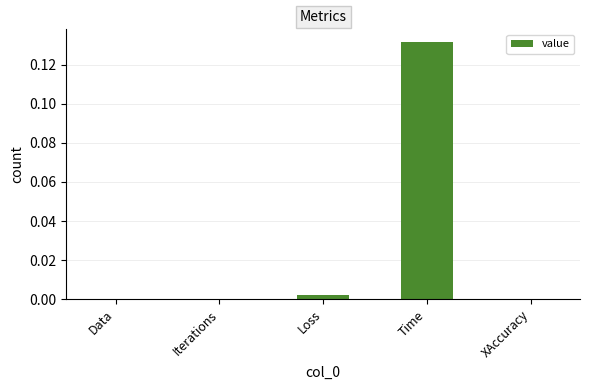

What is the change in value from Iterations to Time?

+0.1